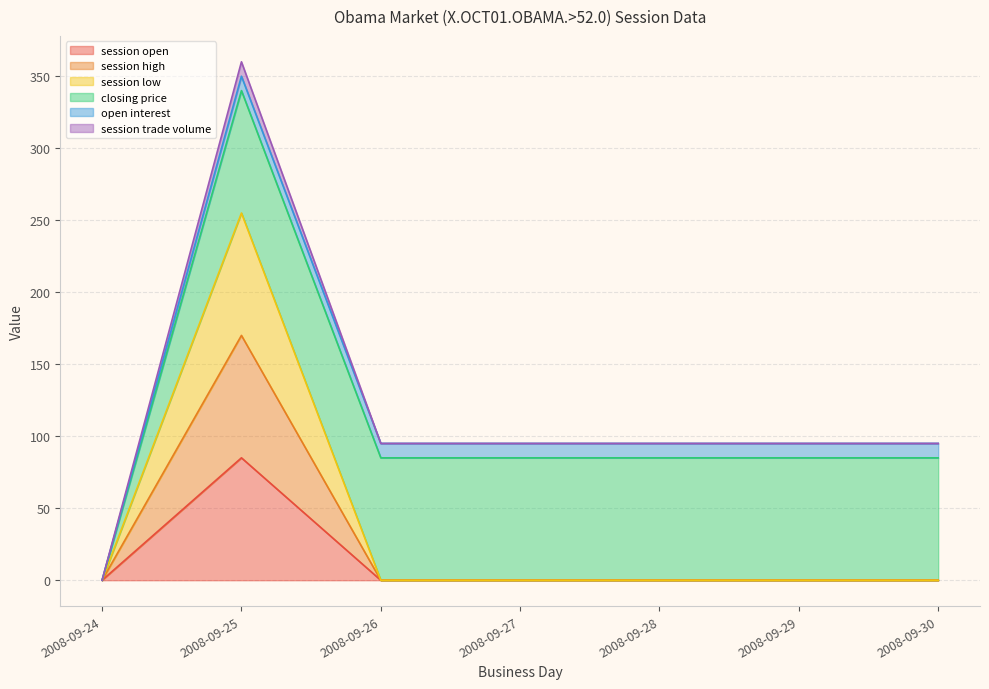

True or false: session high and session low cross at least once.

False